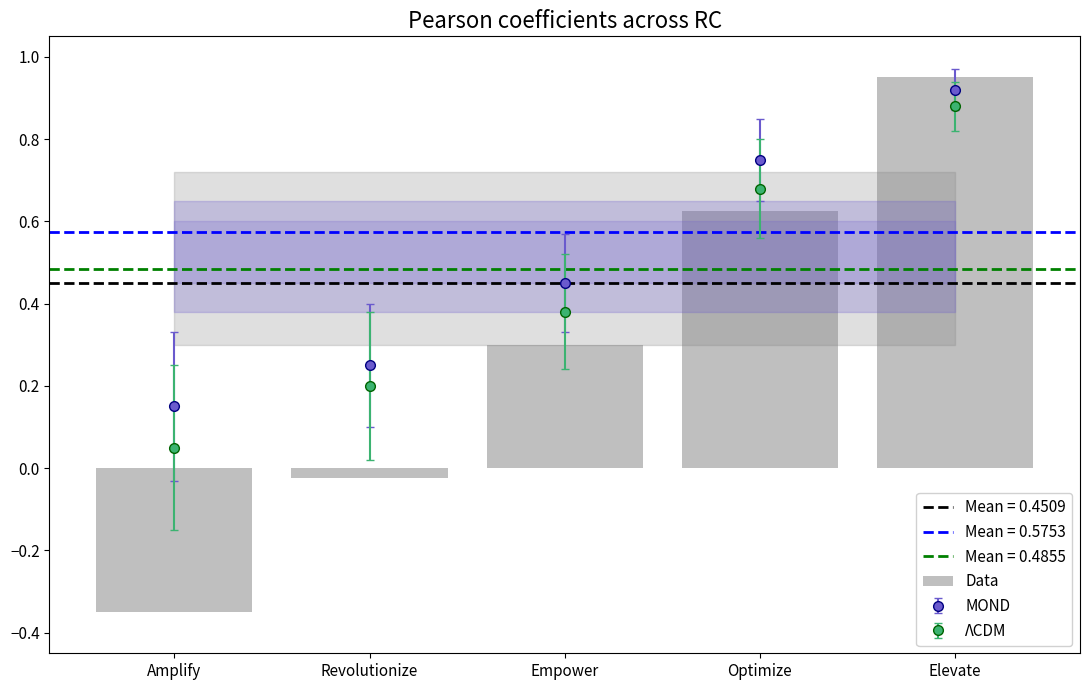

Reading left to right, transcribe all the data shown in this chart.

-0.3	-0.0	0.3	0.6	1.0